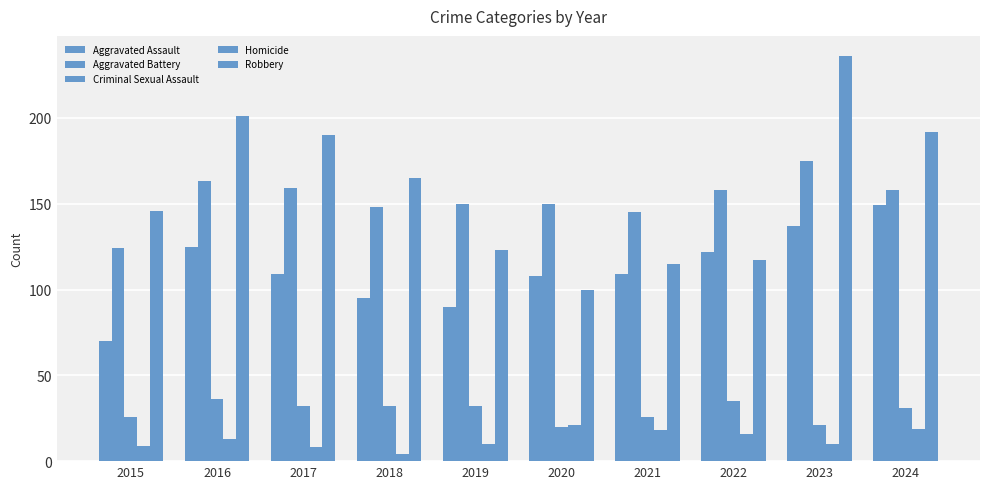

What is the difference between the highest and lowest values at 2015?

137